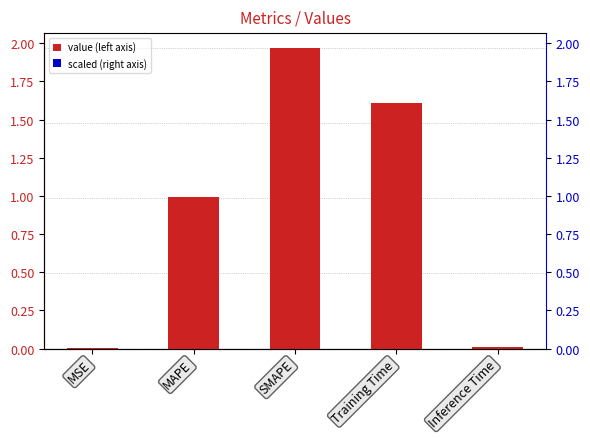

Rank the categories by value from highest to lowest.

SMAPE, Training Time, MAPE, Inference Time, MSE